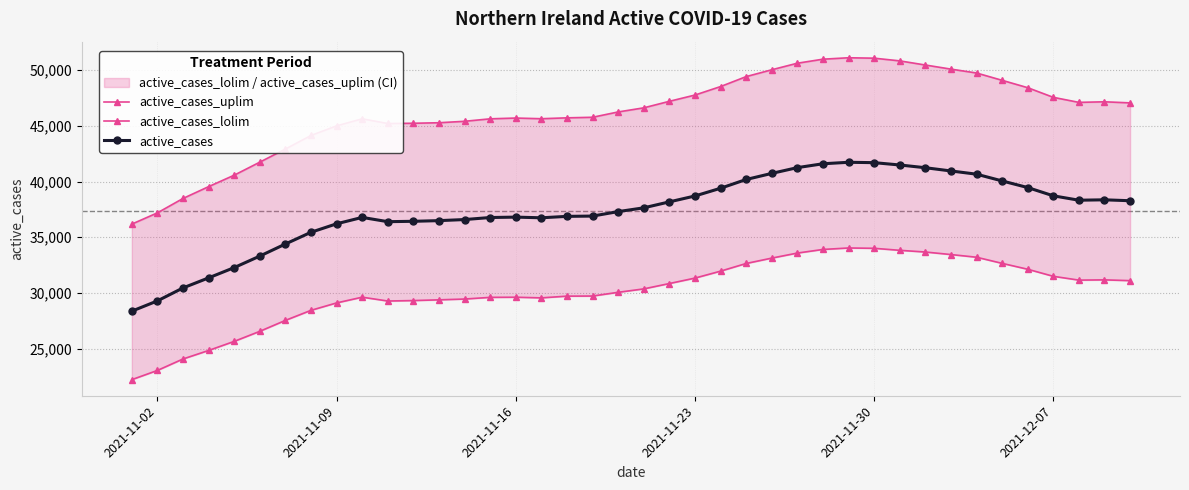

What is the difference between the maximum and minimum values in the active_cases_uplim series?

14931.3